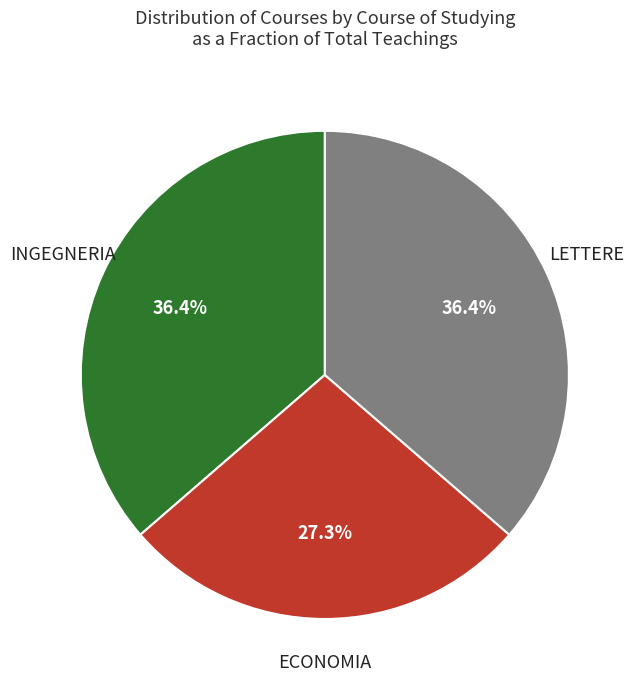

To the nearest percent, what is the difference between the ECONOMIA and LETTERE slice percentages?

9%